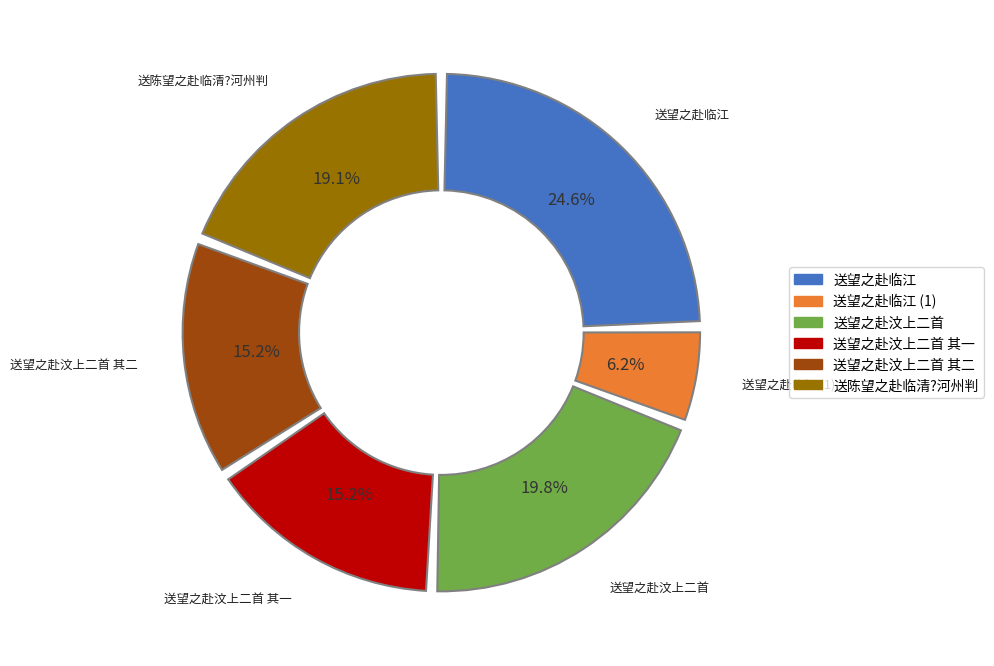

Do 送望之赴汶上二首 and 送陈望之赴临清?河州判 together represent more than half of the pie?

No